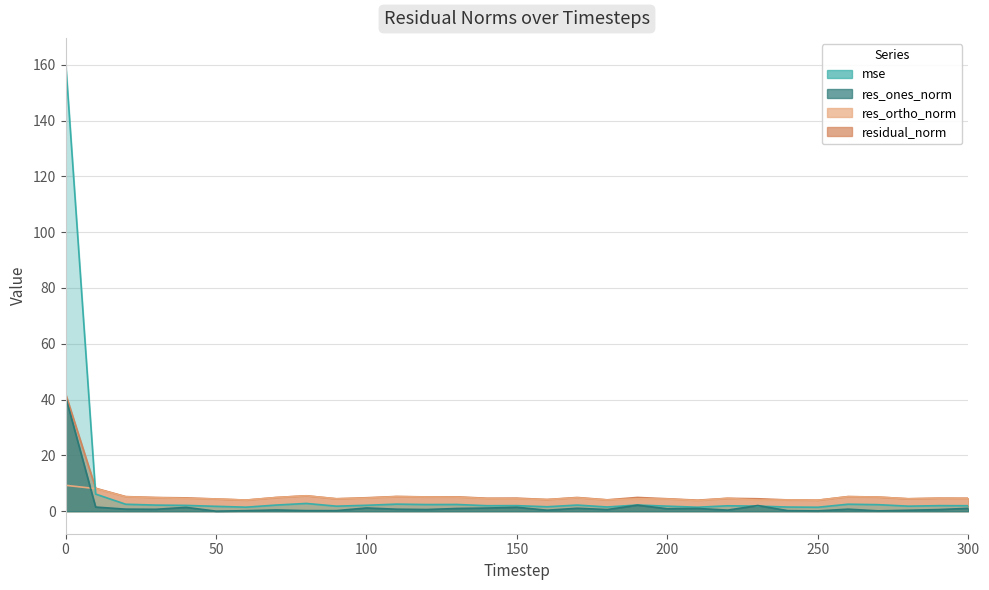

What is the total value across all series at 190?

13.7